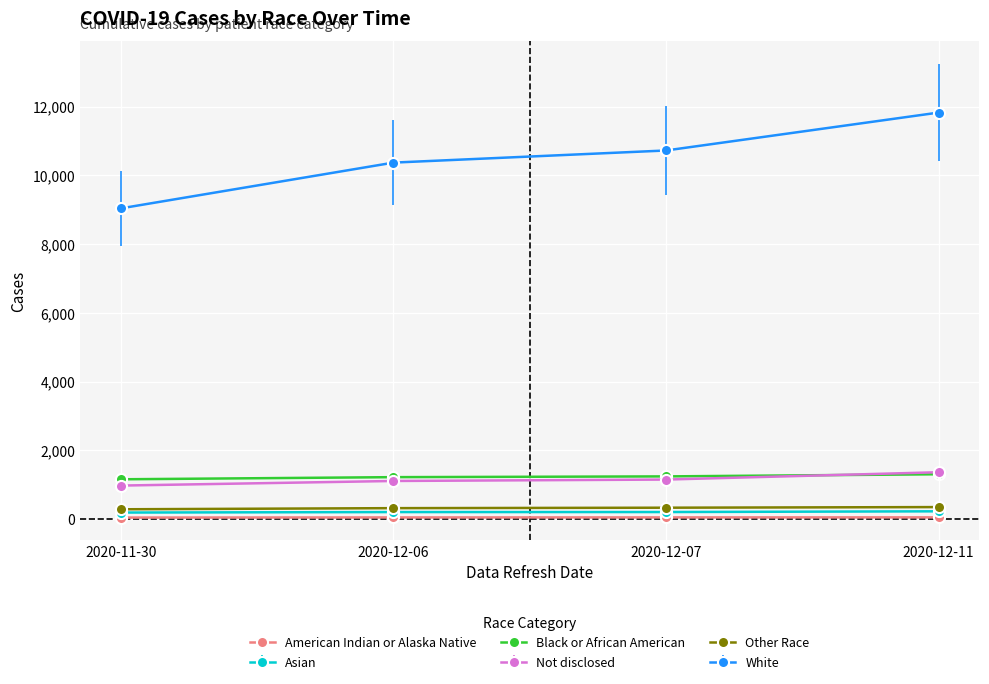

What is the total value across all series at 2020-12-06?

13260